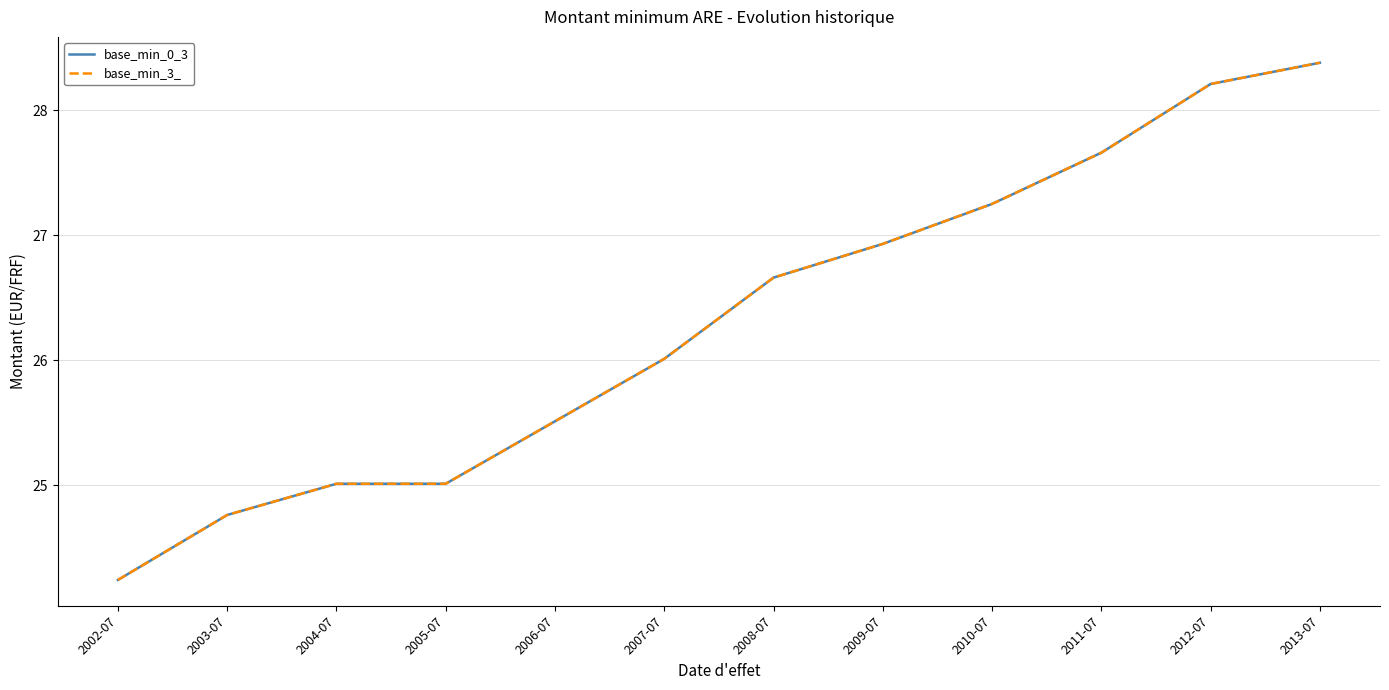

At which category is the sum across all series the highest?

2013-07